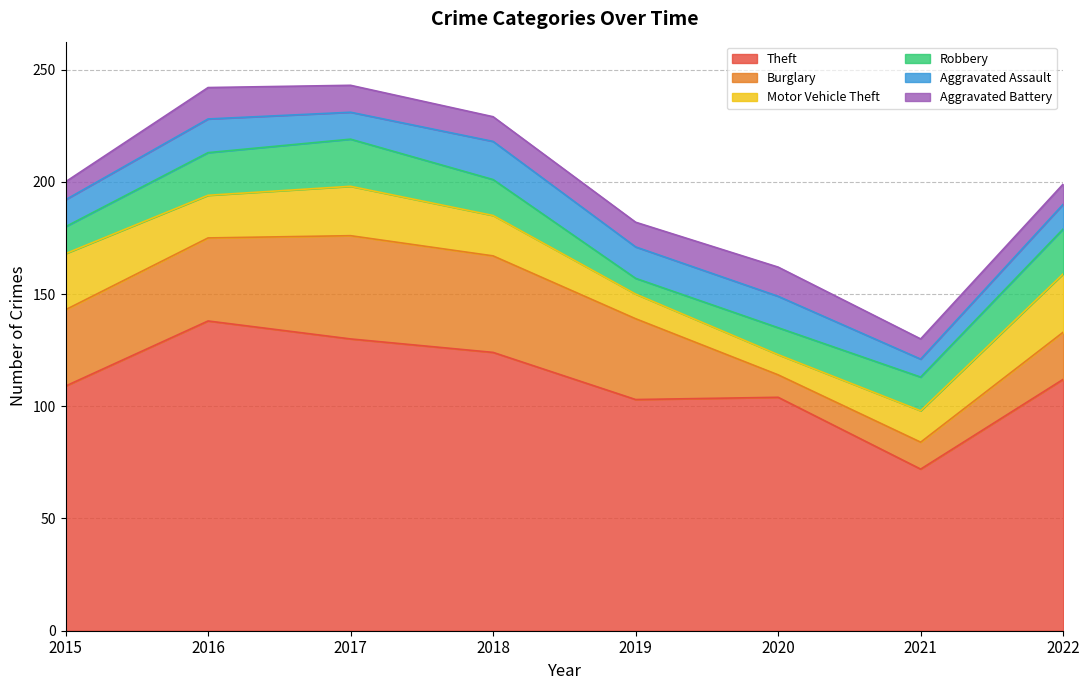

Rank the series at 2021 from lowest to highest value.

Aggravated Assault, Aggravated Battery, Burglary, Motor Vehicle Theft, Robbery, Theft